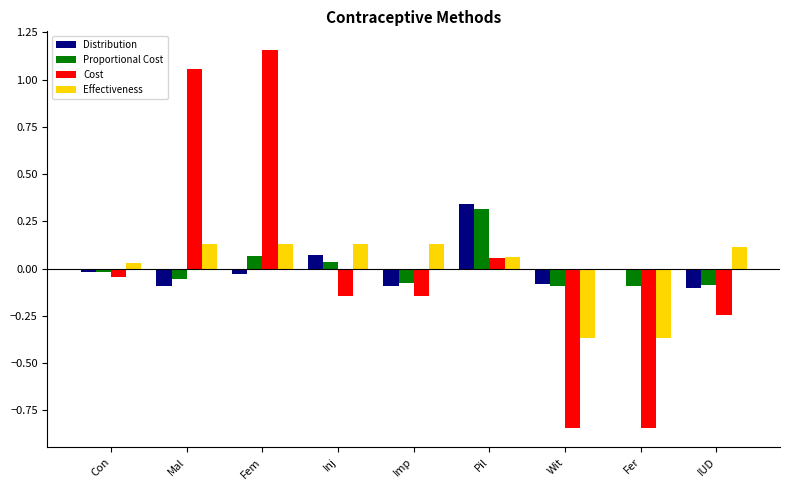

How many values in the Effectiveness series exceed 0?

7